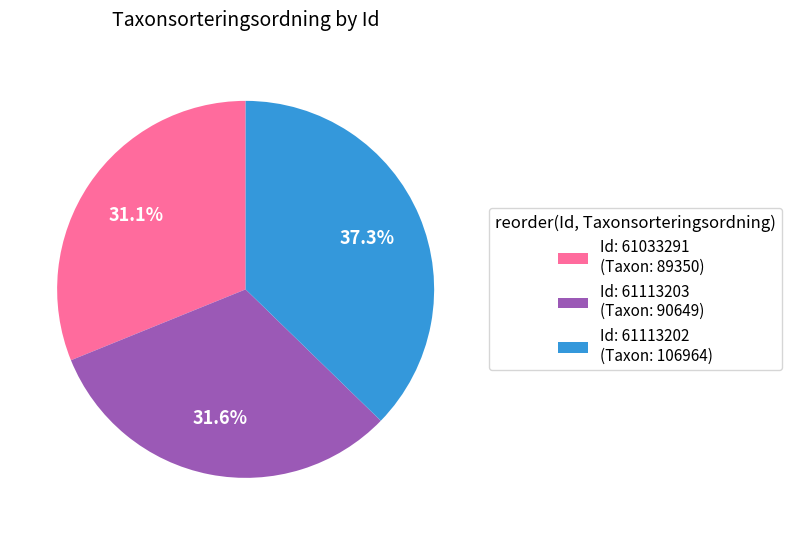

Does any single category account for the majority?

No